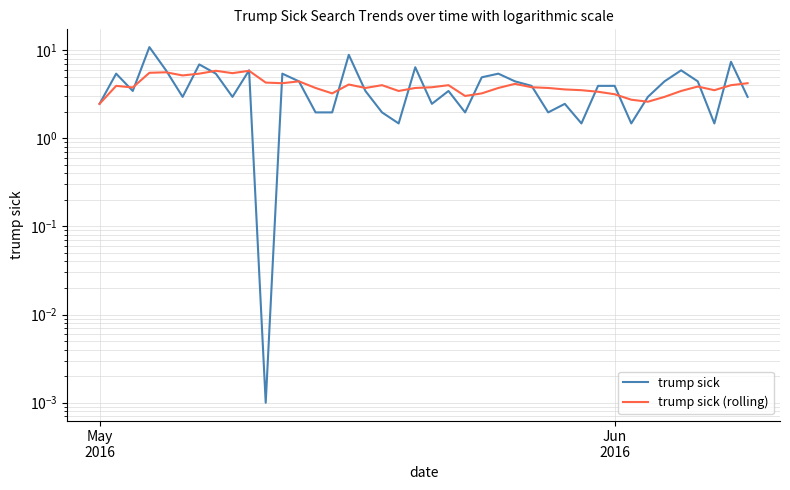

At how many categories does at least one series exceed 1?

40